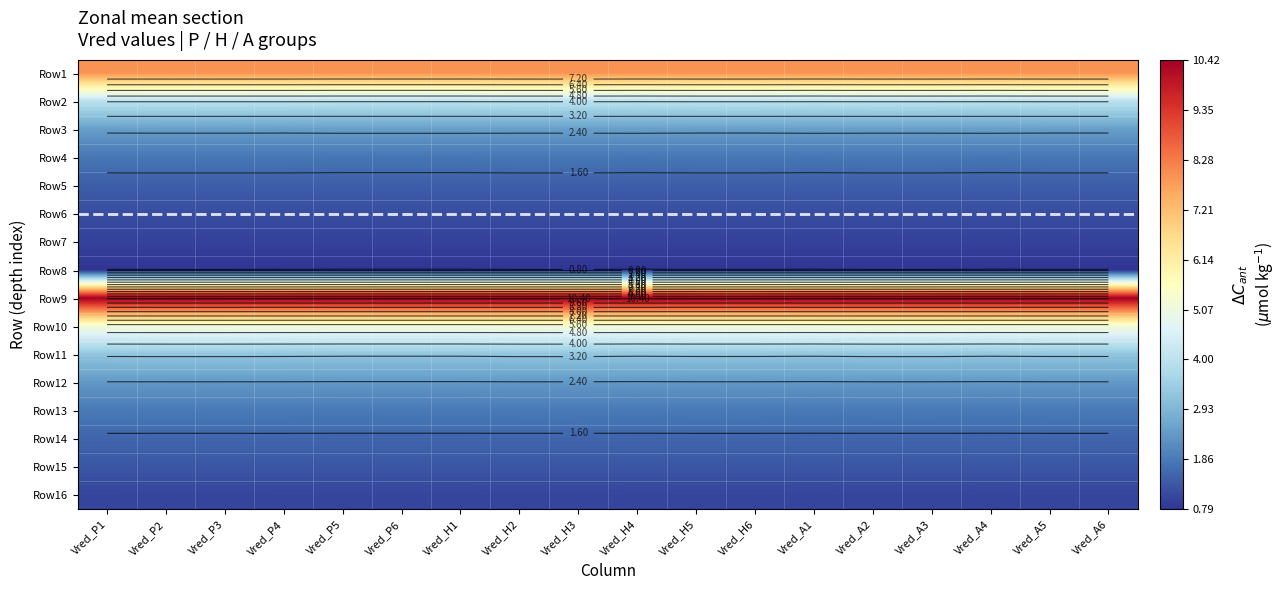

At how many categories does at least one series exceed 3?

18